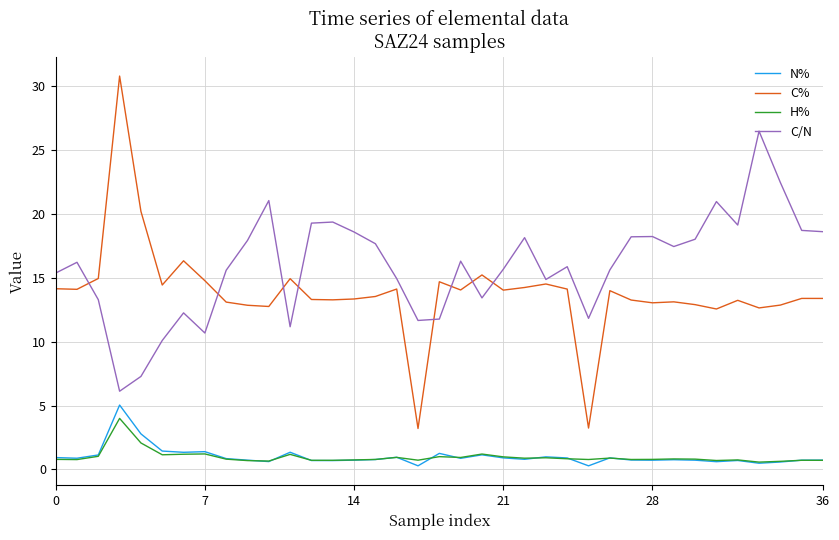

True or false: H% and C% cross at least once.

False